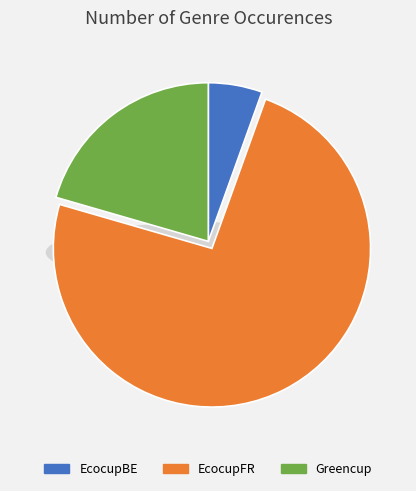

Combined, what portion of the pie is EcocupFR and EcocupBE?

79.5%